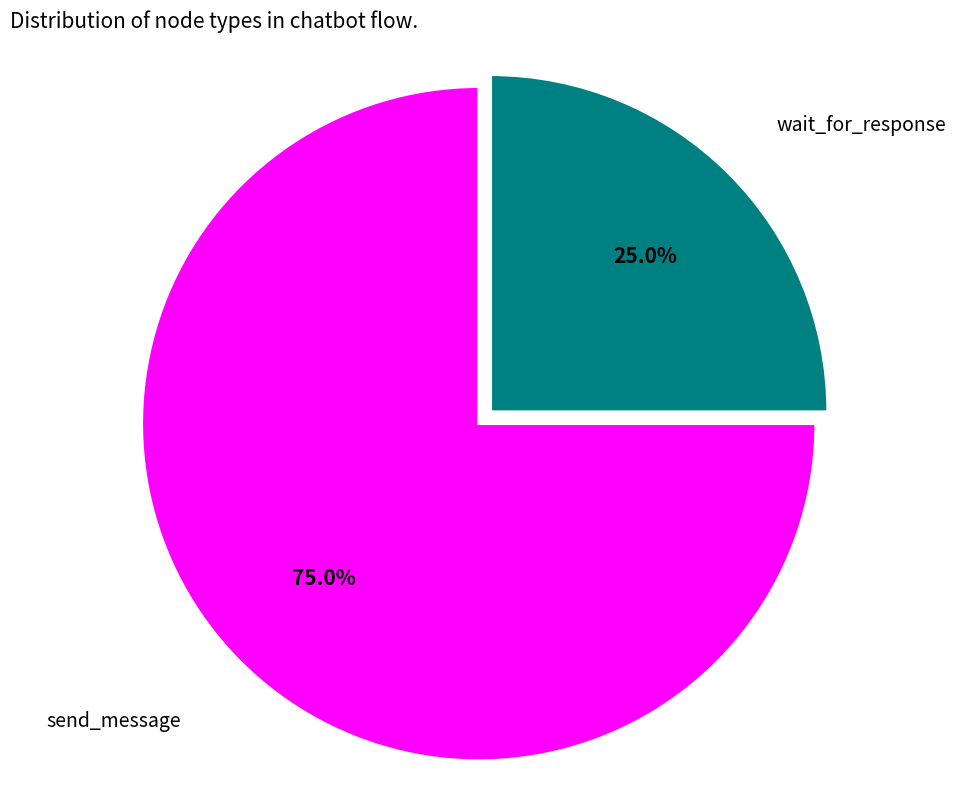

Does any single category account for the majority?

Yes